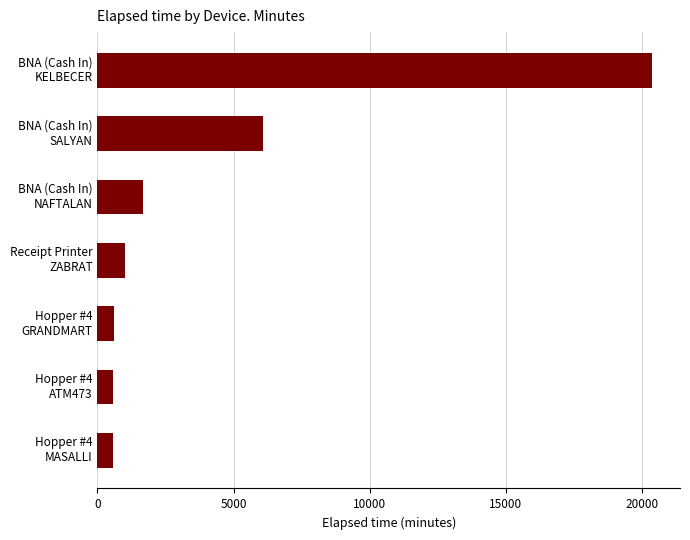

What is the maximum value shown in the chart?

20385